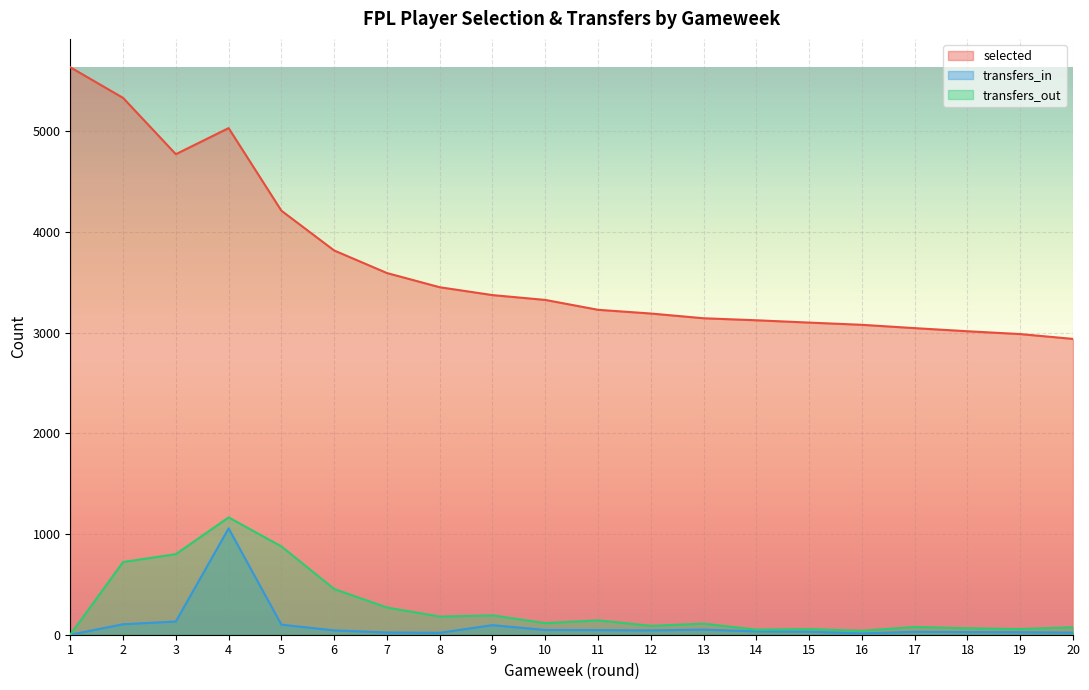

What is the maximum value for selected?

5634